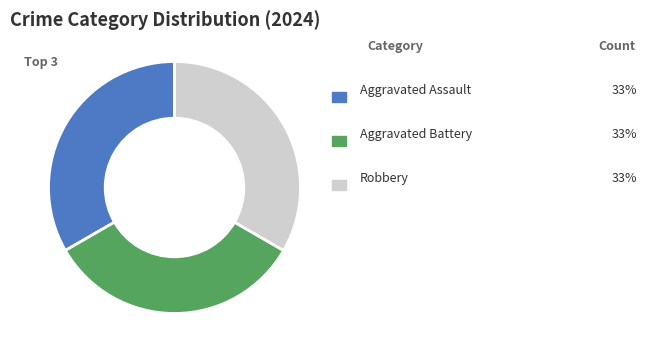

Is there any slice that represents more than half of the pie?

No